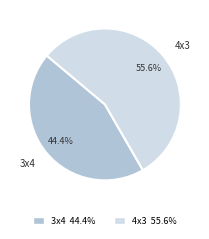

Approximately how many times larger is the value at 3x4 compared to 4x3?

0.8